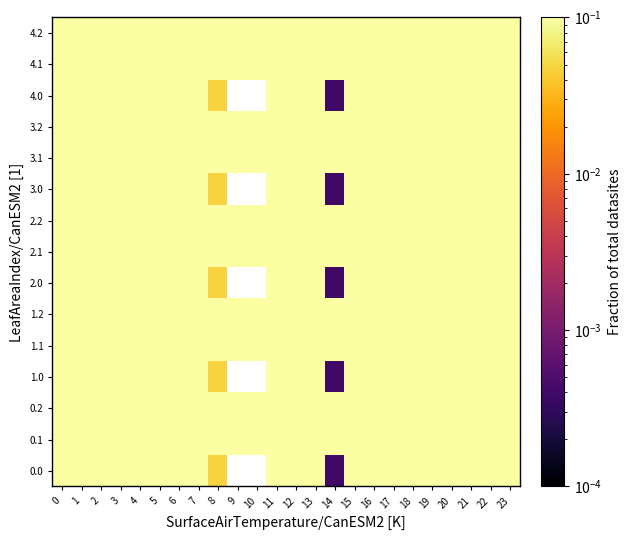

Which label corresponds to the smallest value in the chart?

14